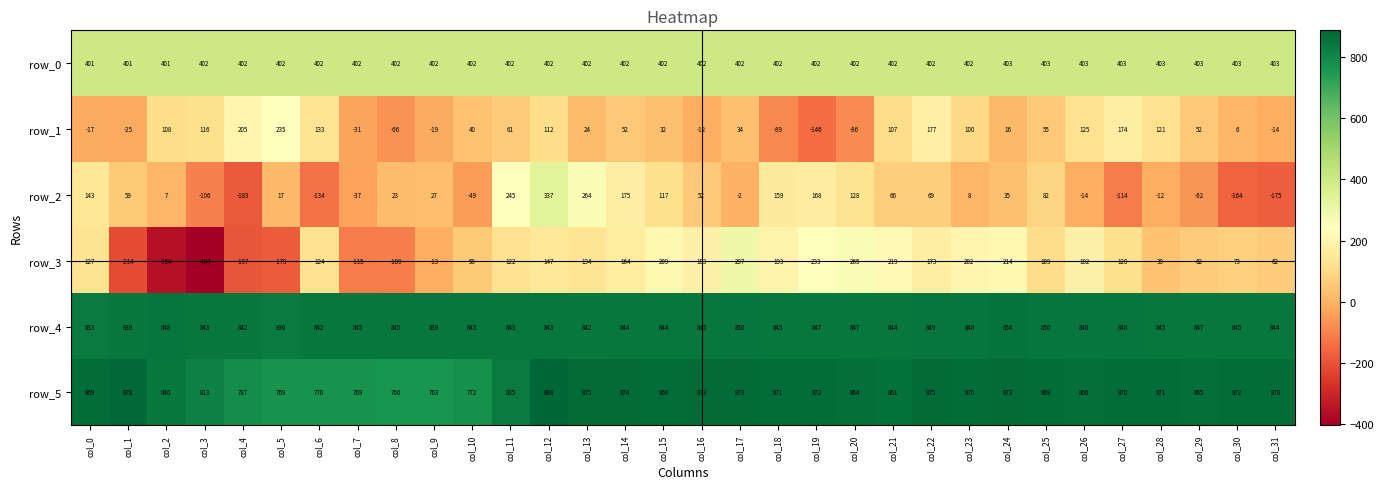

How many positive values does the row_3 series have?

24